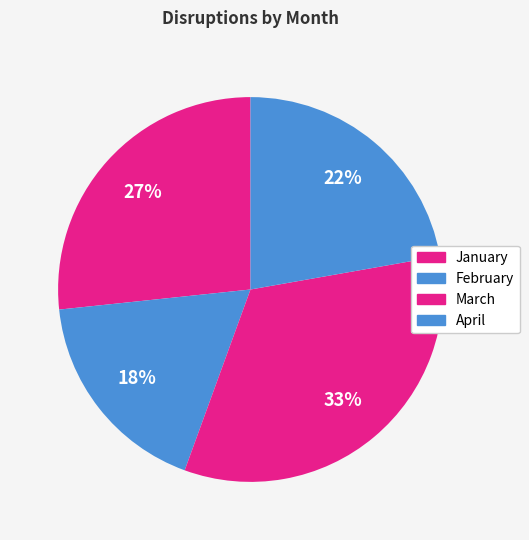

What is the largest slice in the pie chart?

March